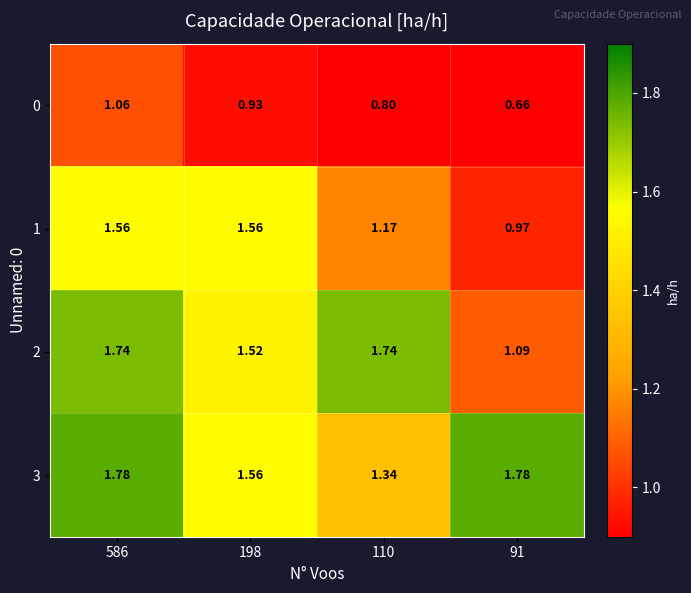

Is the value of 2 at 586 greater than the value of 0 at 586?

Yes